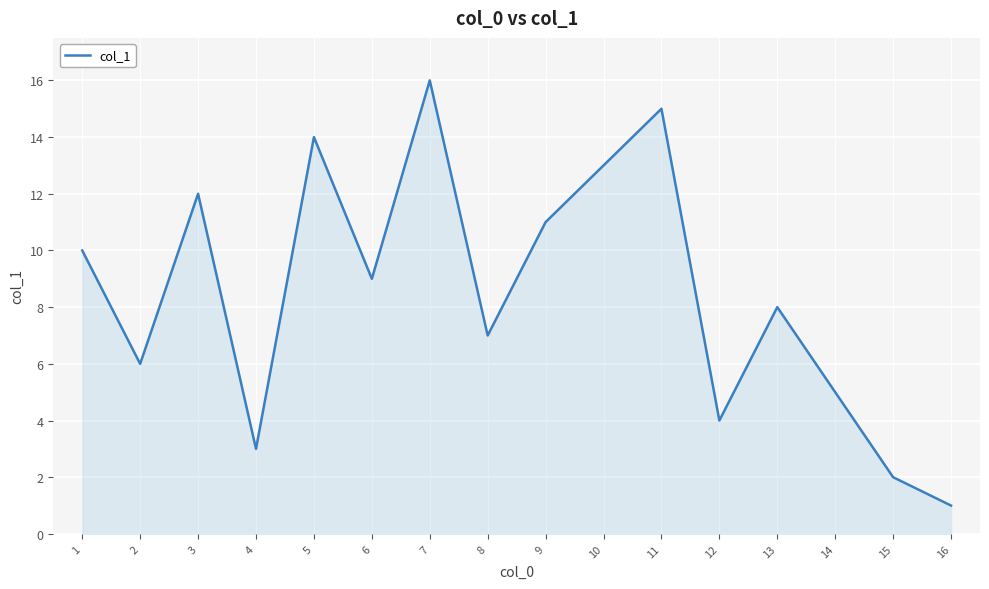

What value does the data have at 10, to the nearest 5?

15